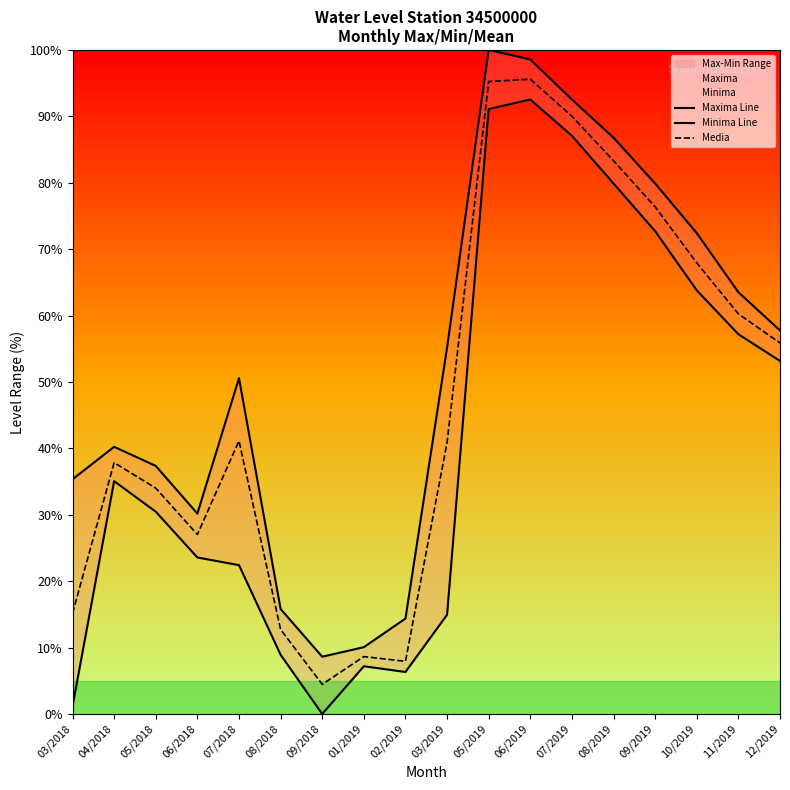

Between 03/2018 and 09/2019, which series saw the biggest shift?

Minima Line